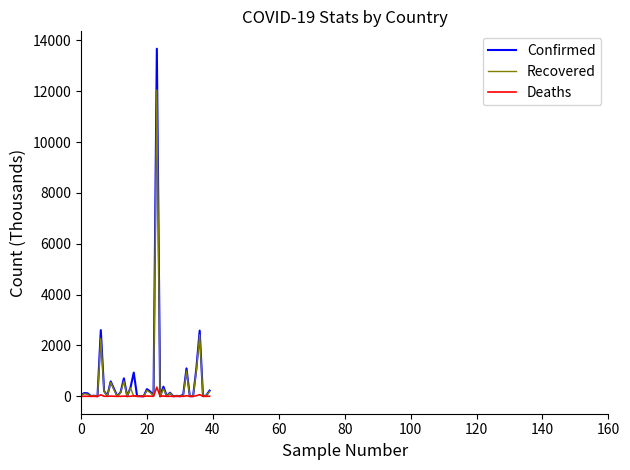

What is the maximum value shown in the chart?

13673.5